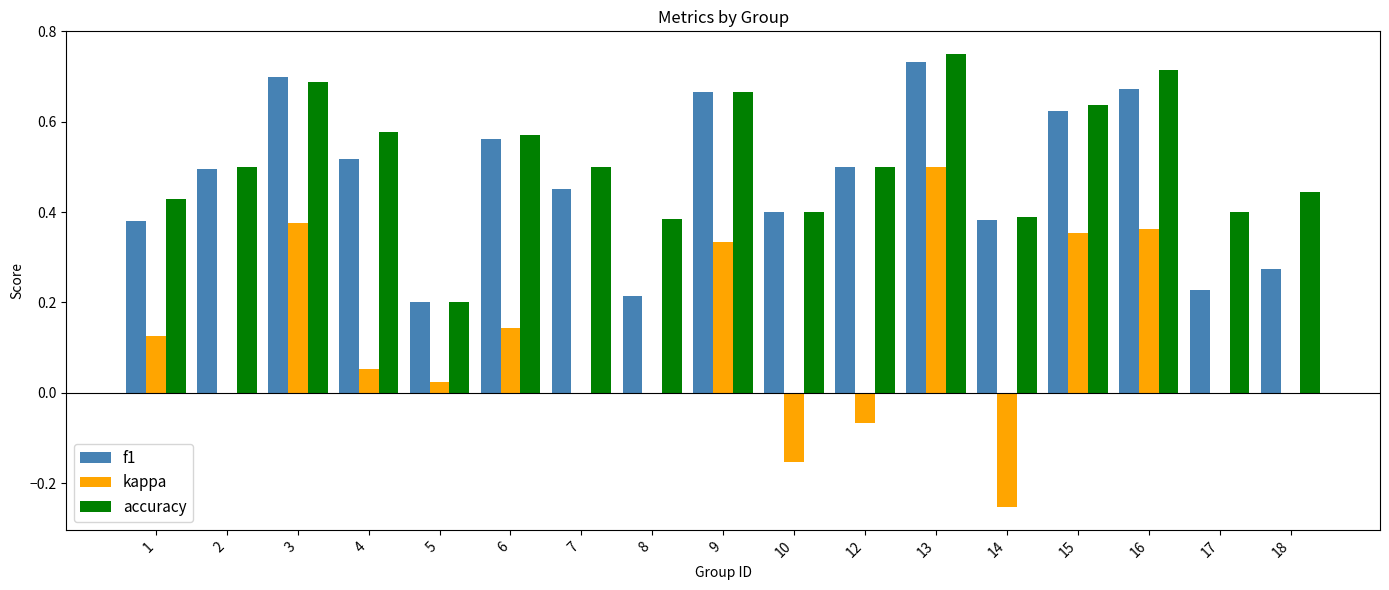

Which series has the largest total across all categories?

accuracy